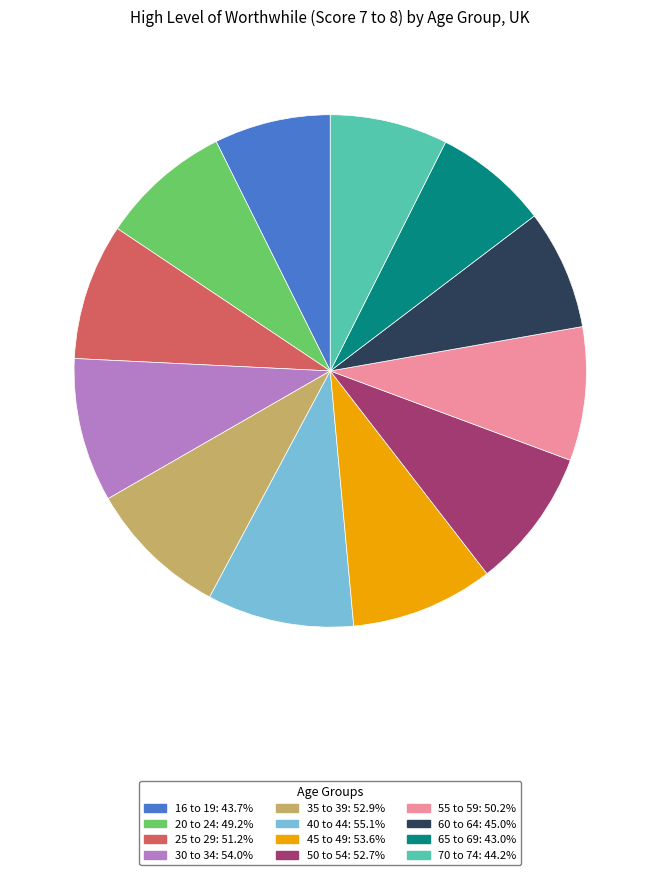

Is it true that 25 to 29 is 21% of the pie?

False